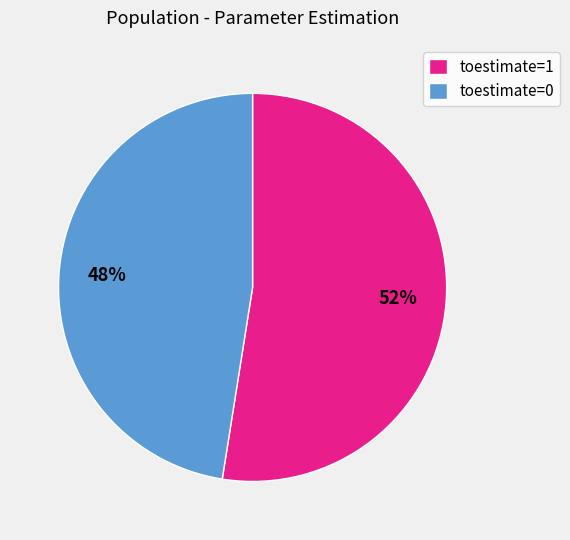

To the nearest percent, what is the average slice percentage?

50%